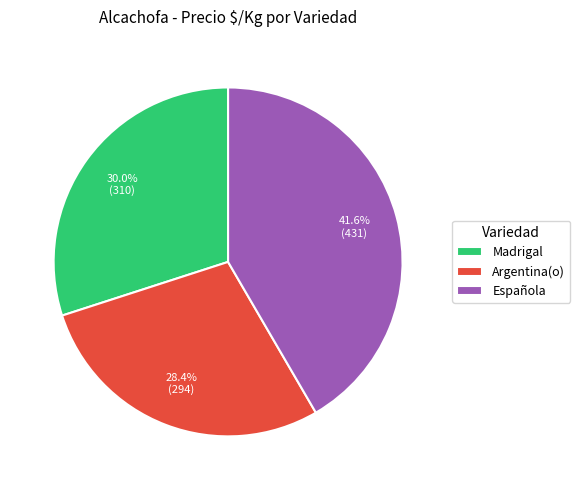

What is the largest slice in the pie chart?

Española